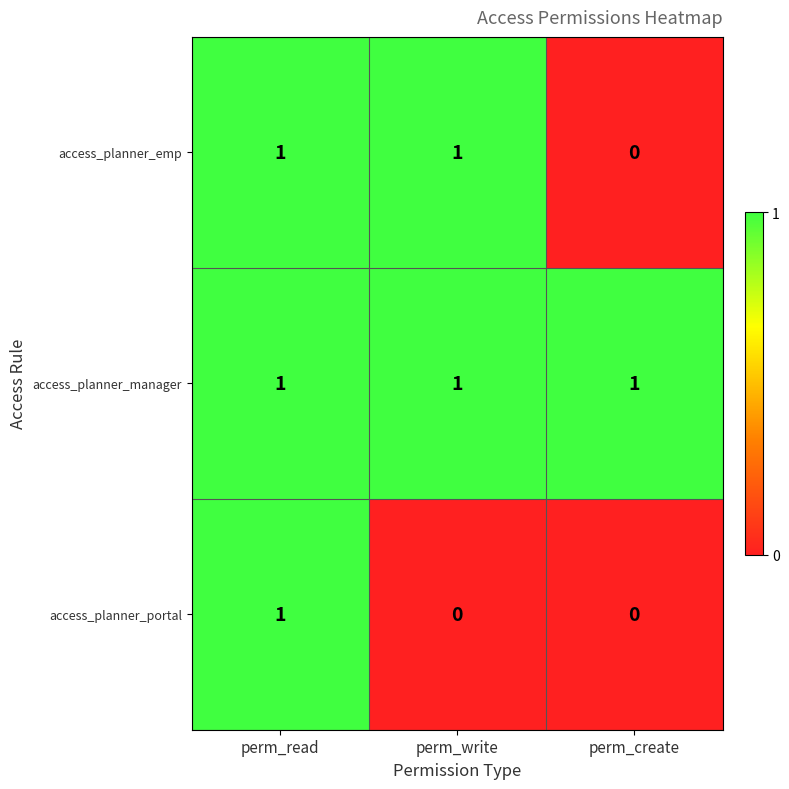

At how many categories does at least one series exceed 0?

3